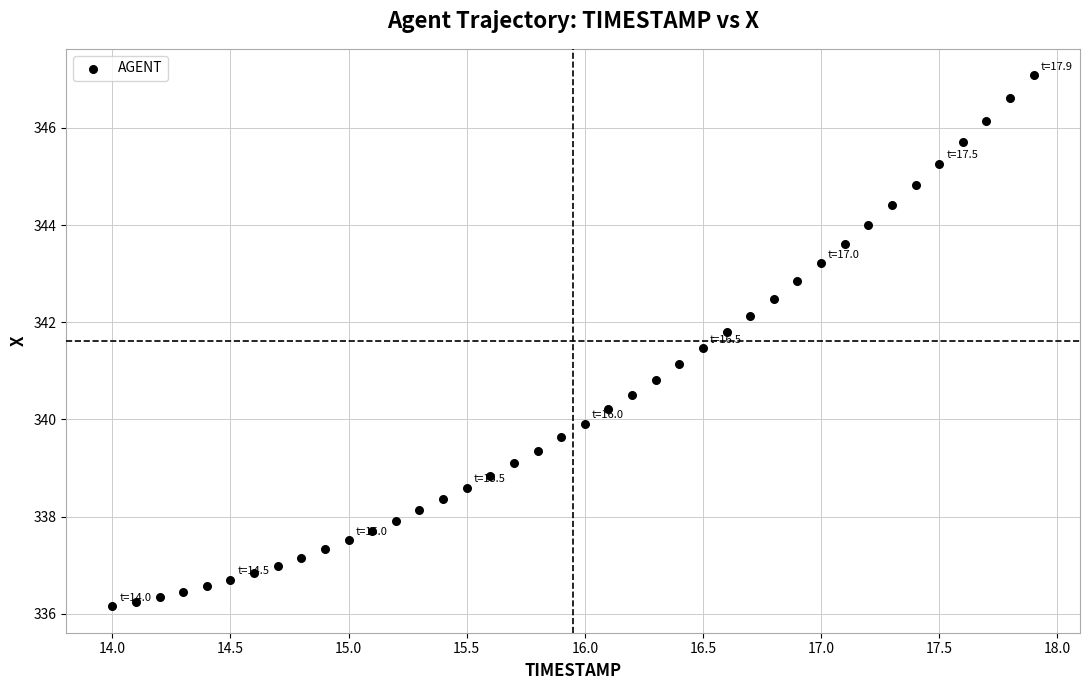

What is the range of Y values (max minus min)?

10.9